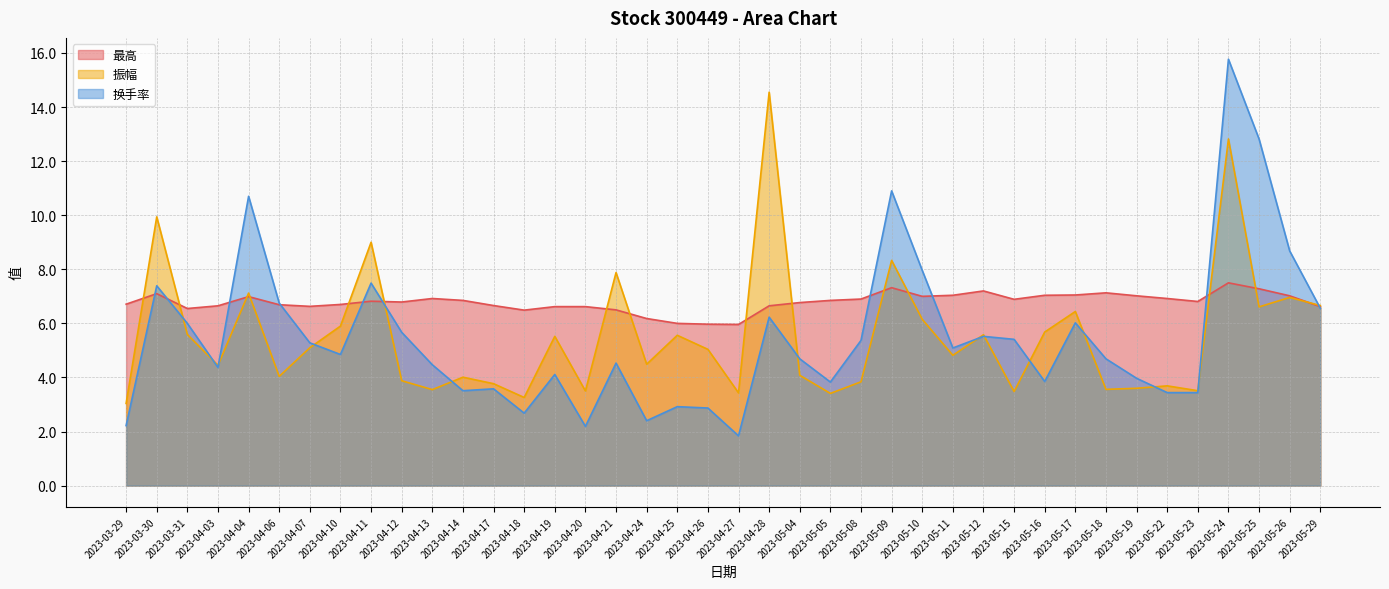

What is the difference between the second highest and minimum values in the 振幅 series?

9.8